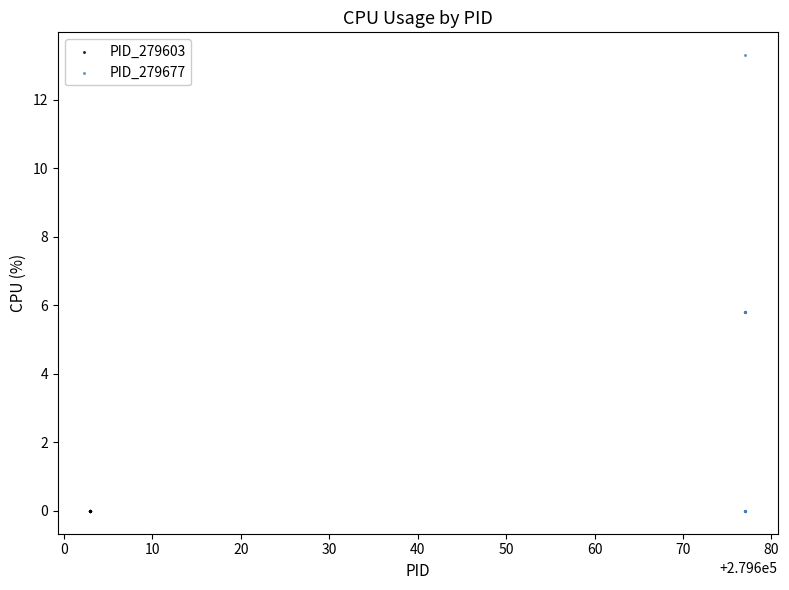

Which series reaches the maximum Y coordinate?

PID_279677